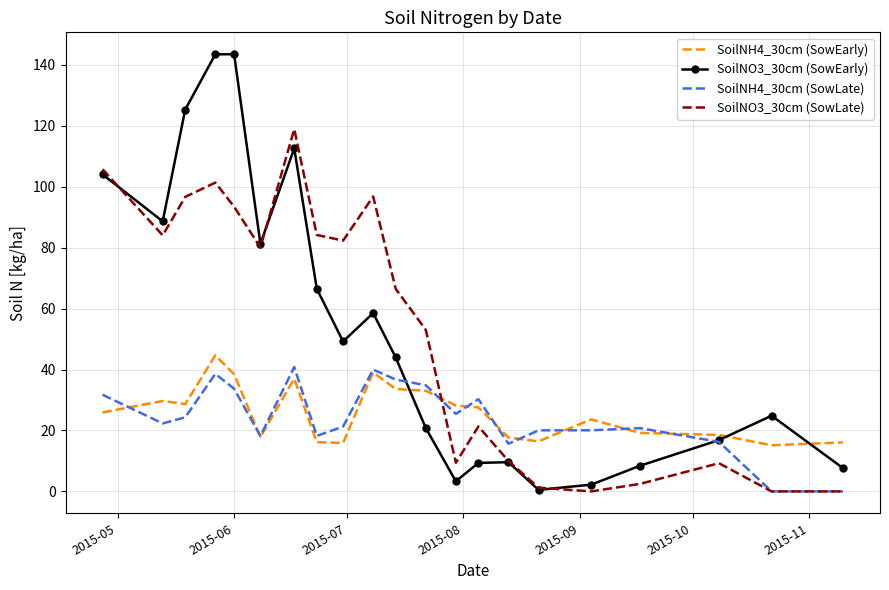

Which series ends up on top after the final intersection of SoilNO3_30cm (SowLate) and SoilNH4_30cm (SowEarly)?

SoilNH4_30cm (SowEarly)